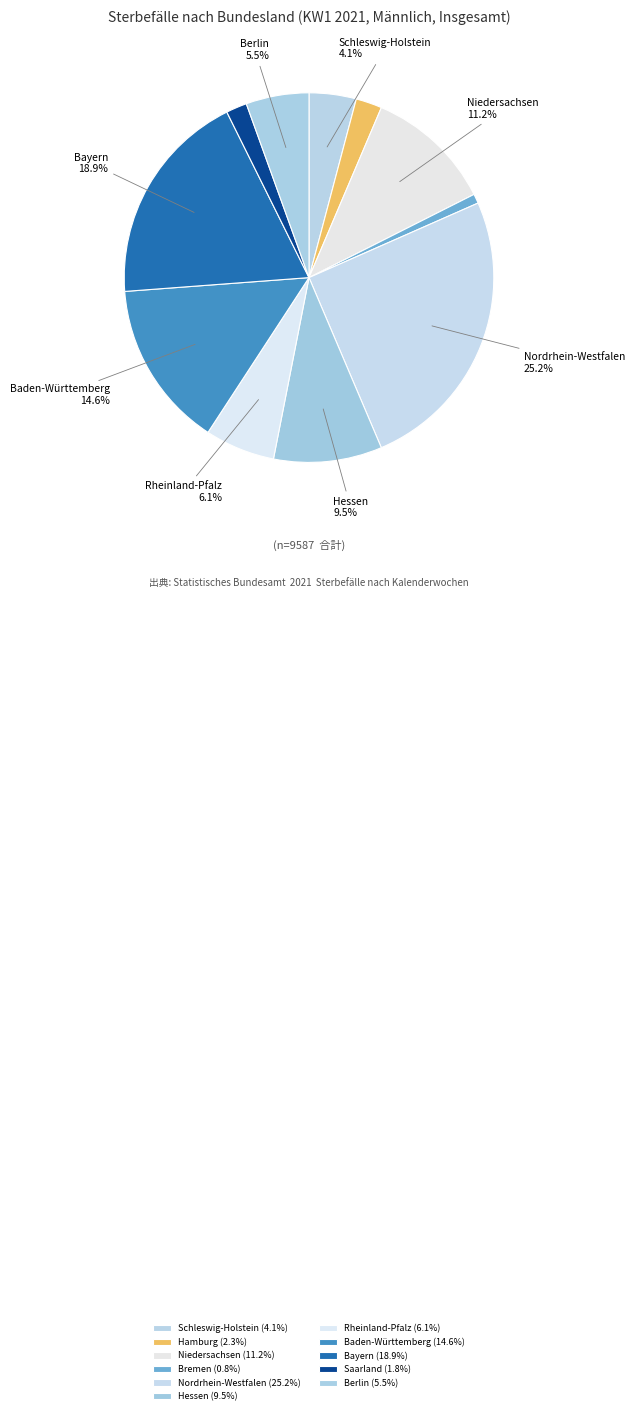

What is the largest slice in the pie chart?

Nordrhein-Westfalen